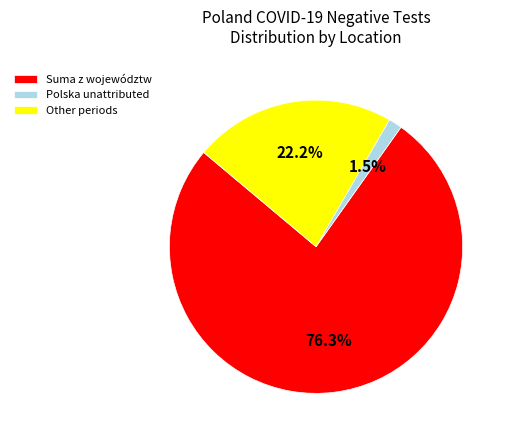

Between Other periods and Polska unattributed, which is larger?

Other periods